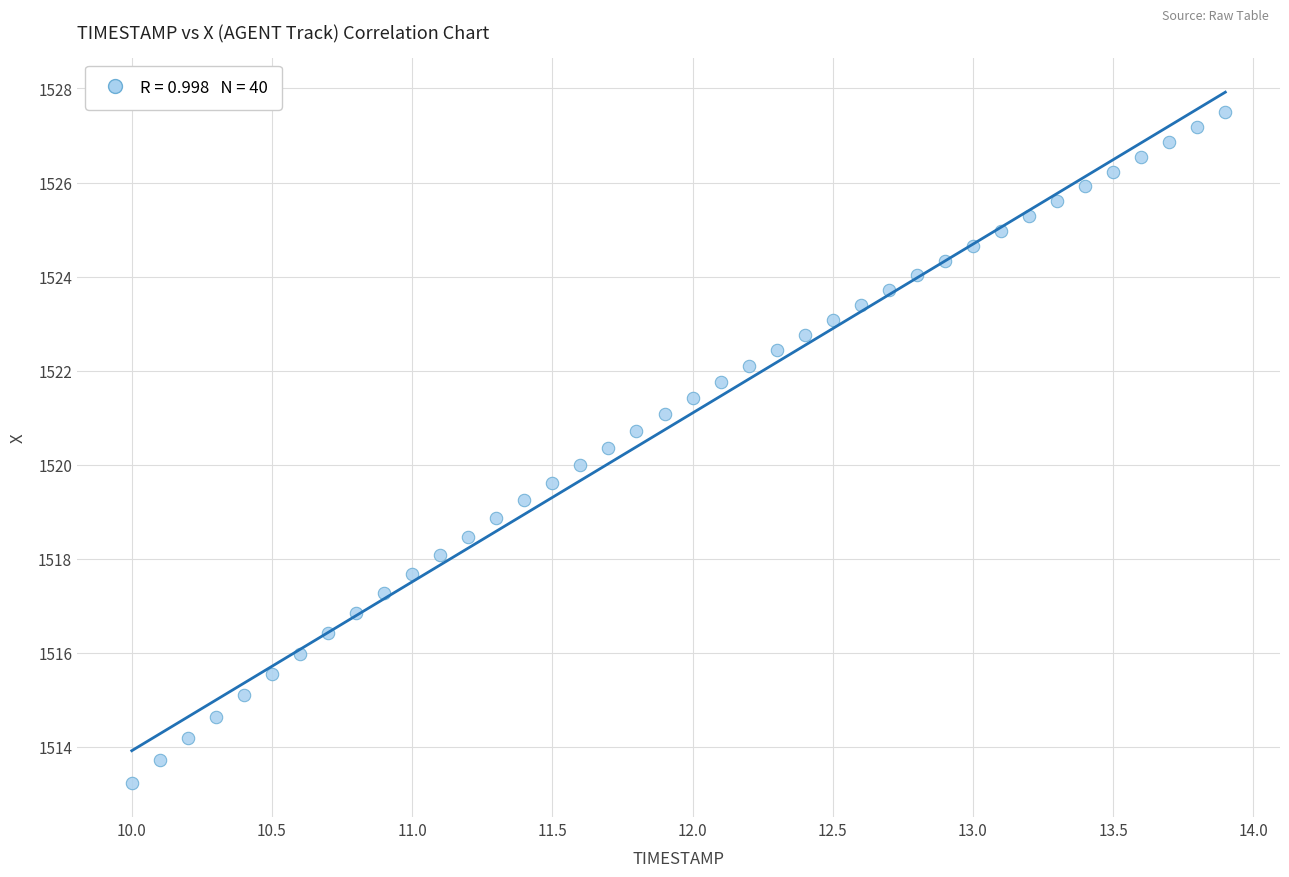

What is the range of Y values (max minus min)?

14.3